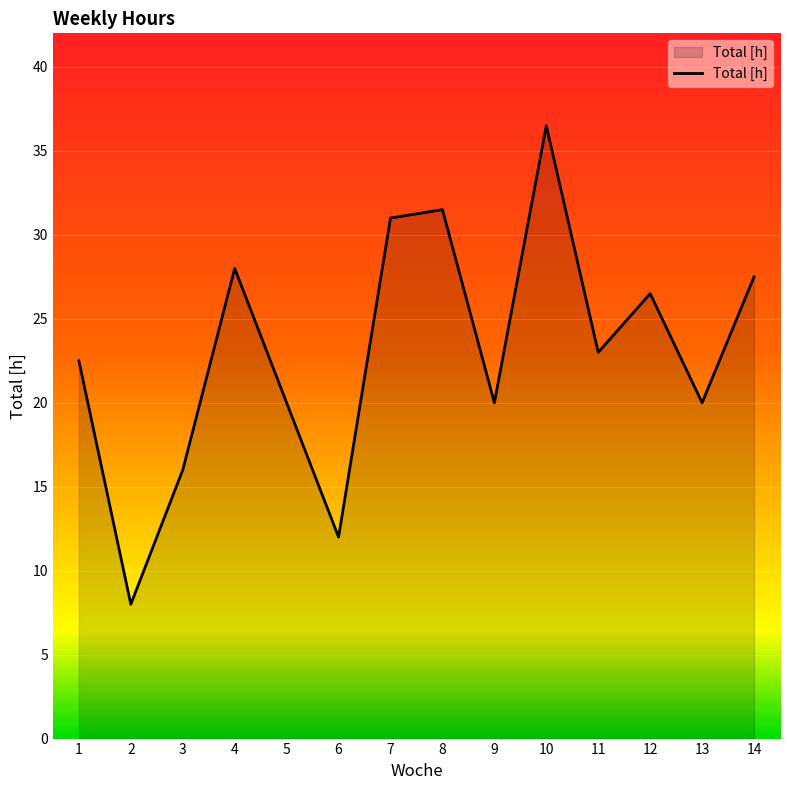

What is the ratio of the value at 5 to the value at 12?

0.8